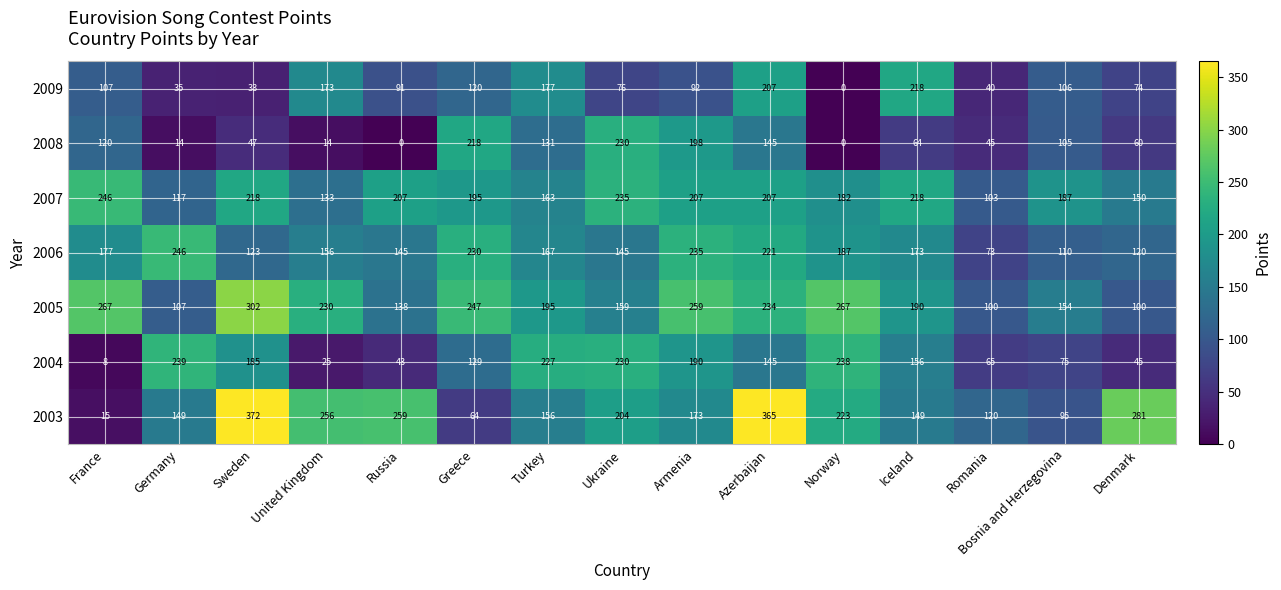

Between Greece and Azerbaijan, which series saw the biggest shift?

2003